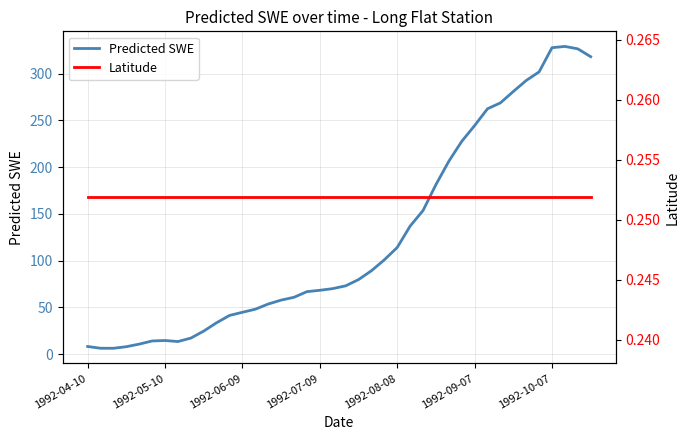

True or false: Latitude has a value of 0.1 at 1992-08-08.

False